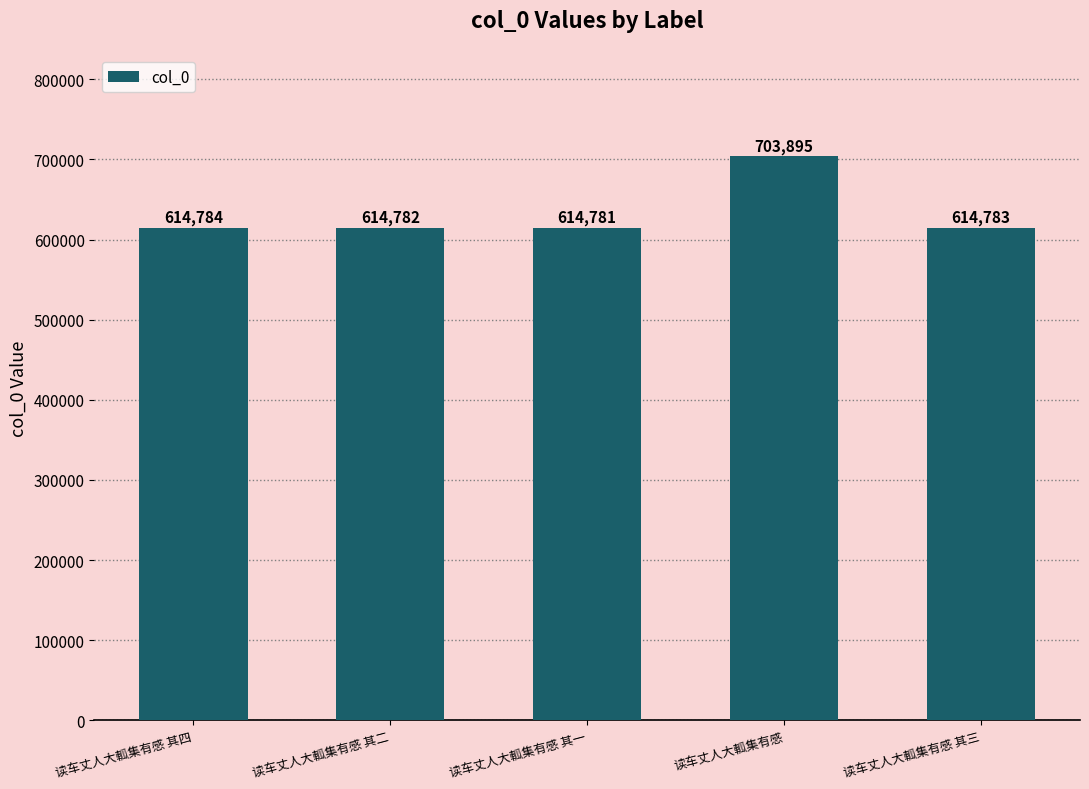

Count the number of data series in this chart.

1